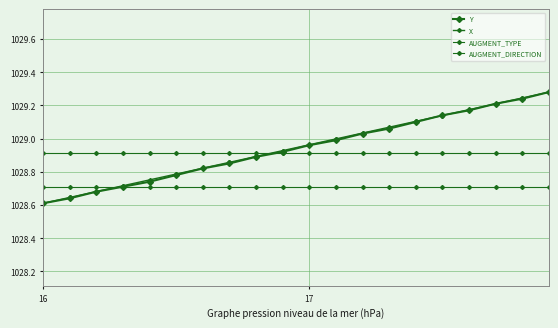

How many data points does each series have?

20